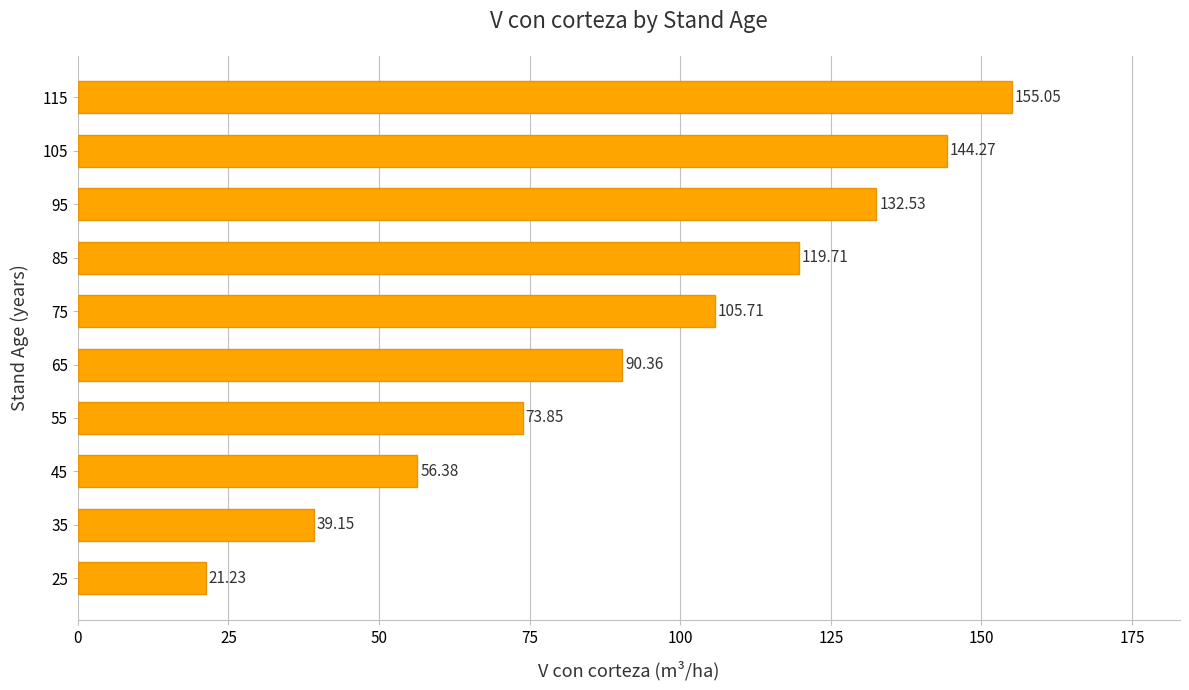

List the labels in order of value, smallest first.

25, 35, 45, 55, 65, 75, 85, 95, 105, 115